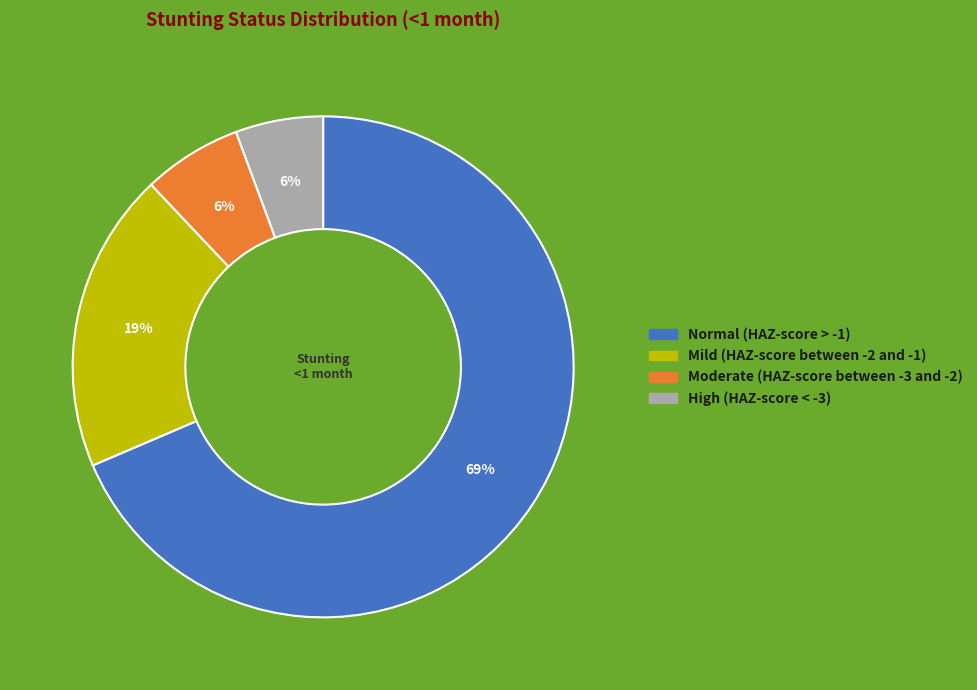

What is the largest slice in the pie chart?

Normal (HAZ-score > -1)